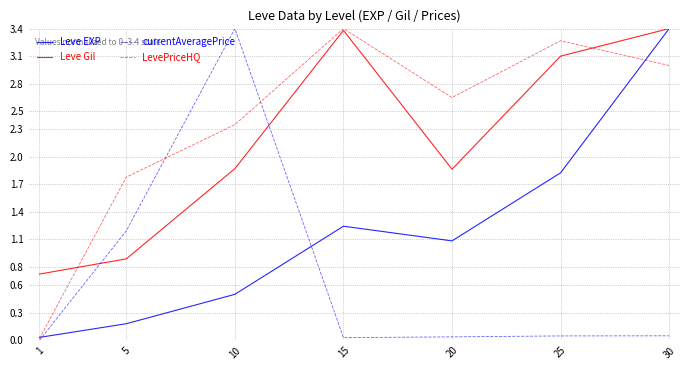

What are all the series names shown in the legend?

Leve EXP, Leve Gil, currentAveragePrice, LevePriceHQ